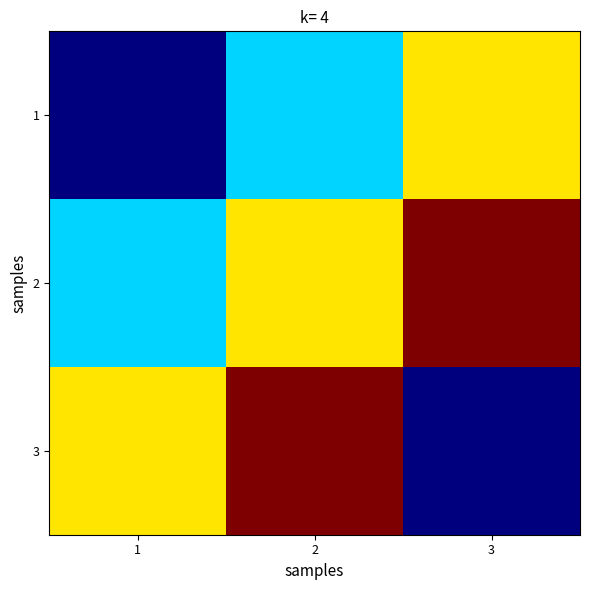

Reading left to right, what are all the values shown in this chart?

1: 1=0	2=15	3=30
2: 1=15	2=30	3=45
3: 1=30	2=45	3=0